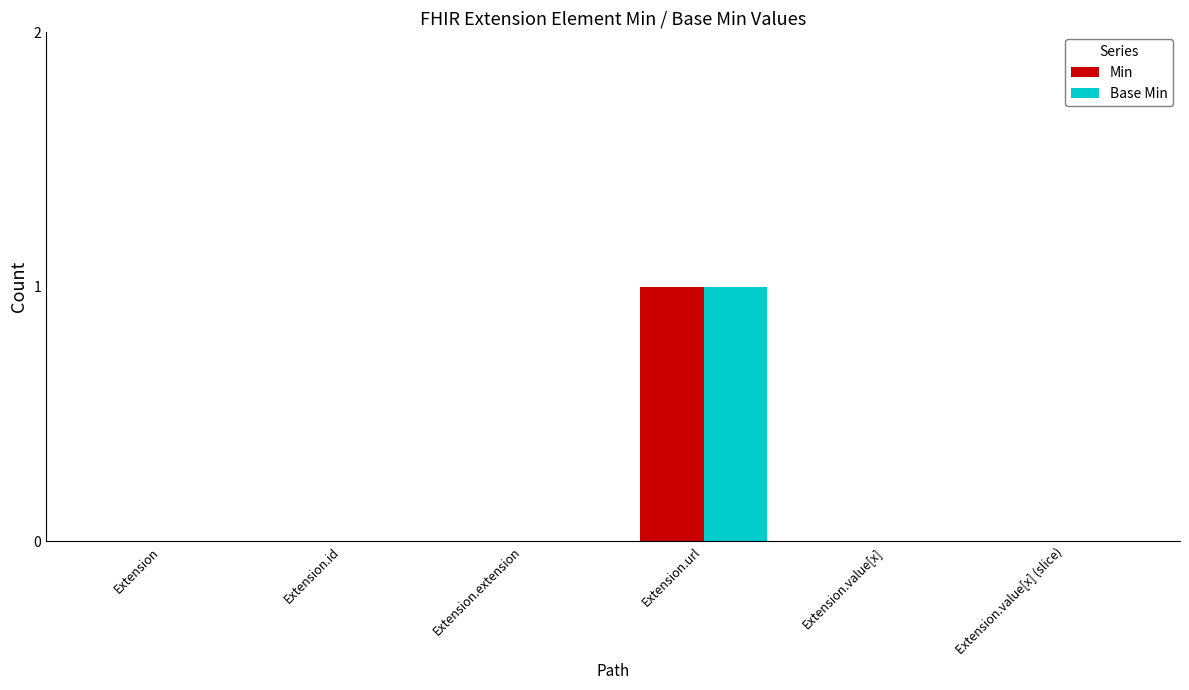

Is it true that Min equals 0 at Extension.value[x] (slice)?

True